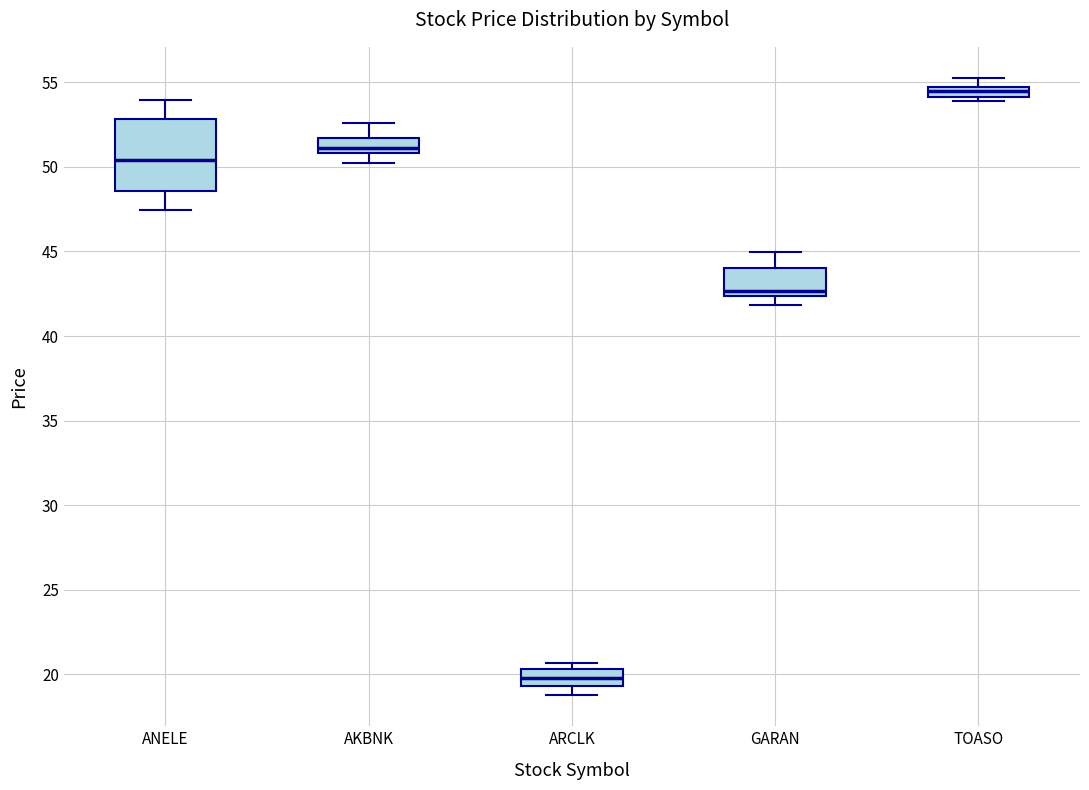

Which box has the highest median line?

TOASO